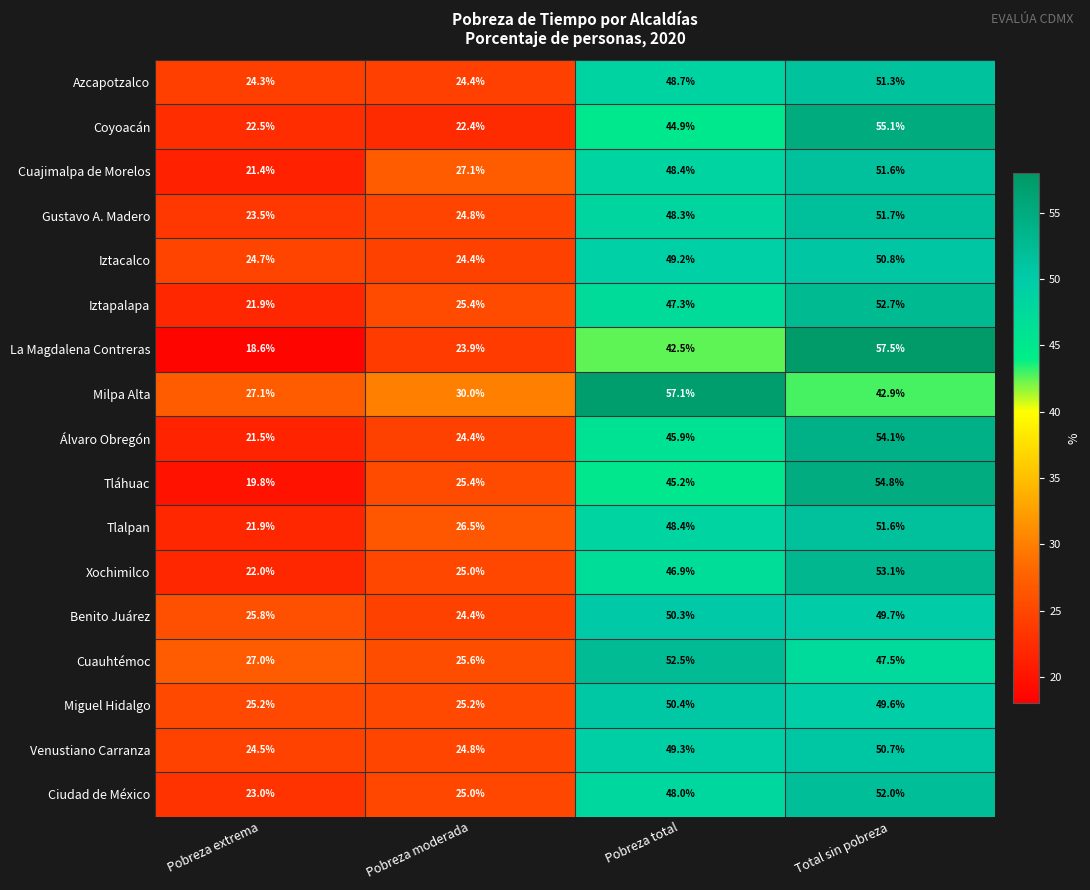

Count the number of data series in this chart.

17